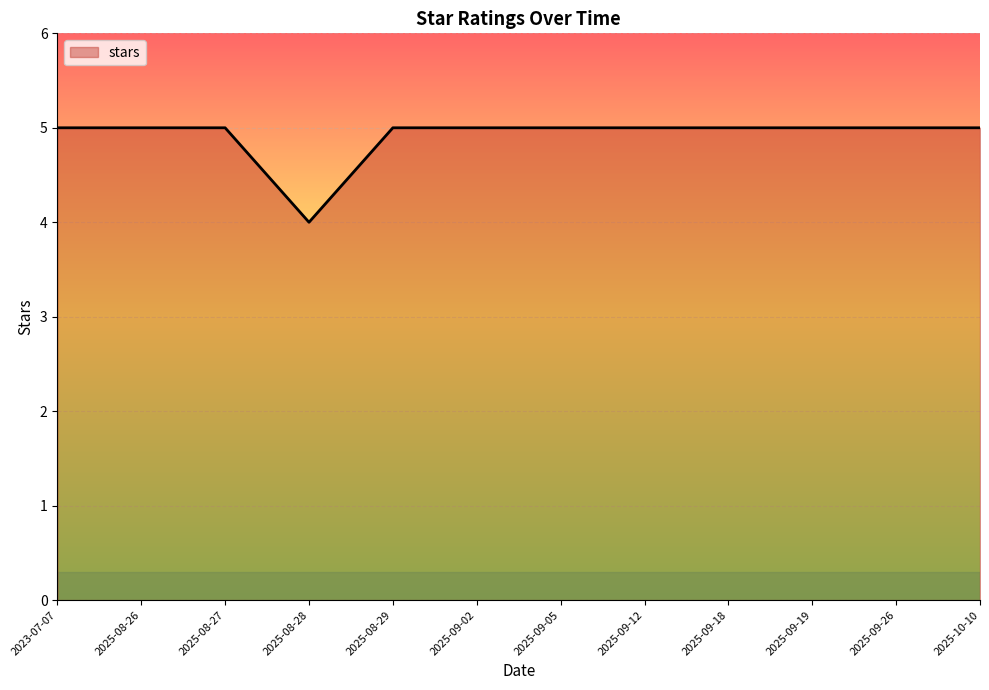

What position from the right is 2025-09-26?

2